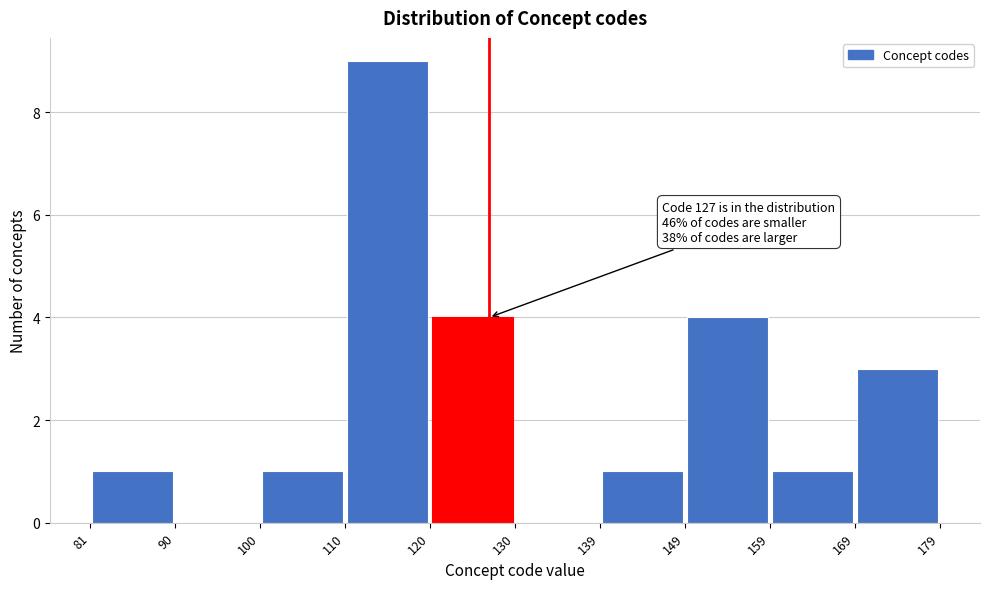

Which range on the x-axis has the tallest bar?

110 to 120